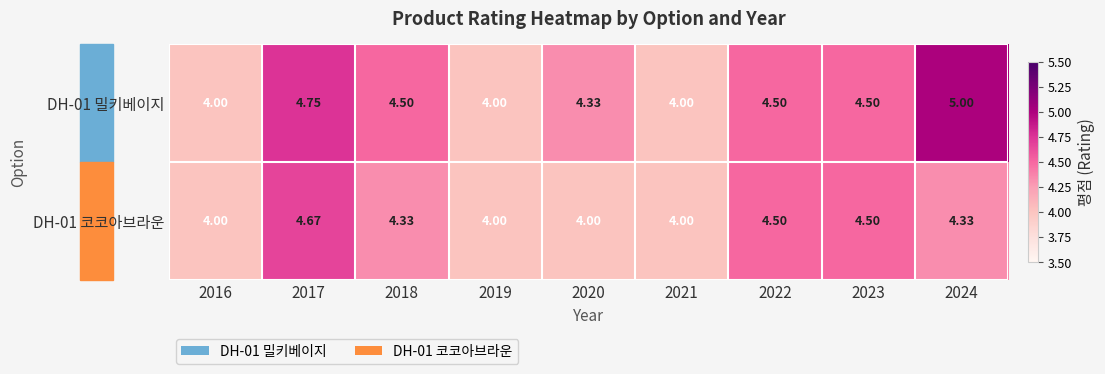

Is the value of DH-01 밀키베이지 at 2023 greater than the value of DH-01 코코아브라운 at 2017?

No